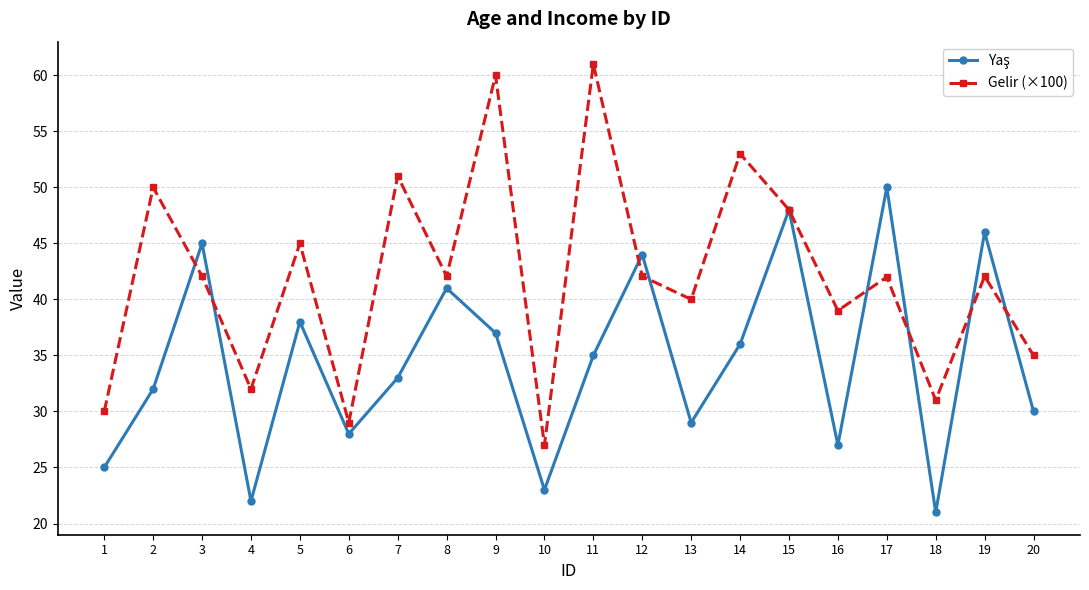

Which series has the widest spread of values?

Gelir (×100)